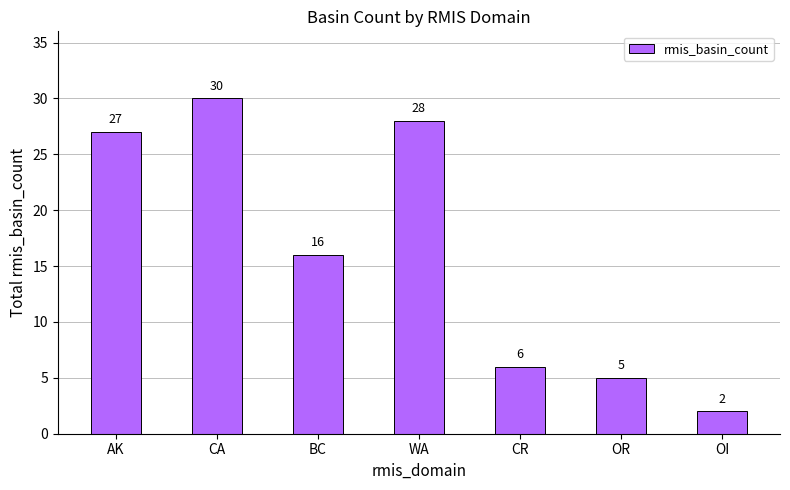

Rank the categories by value from highest to lowest.

CA, WA, AK, BC, CR, OR, OI